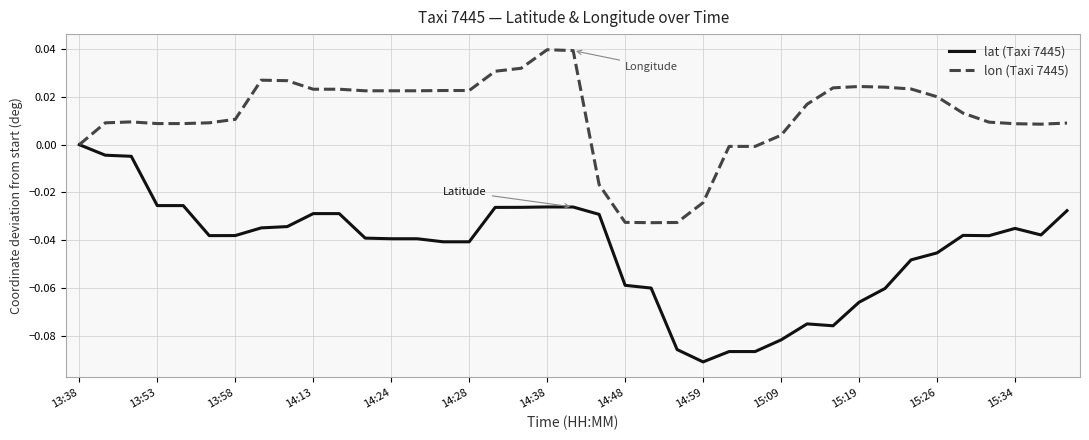

Which series has the widest spread of values?

lat (Taxi 7445)